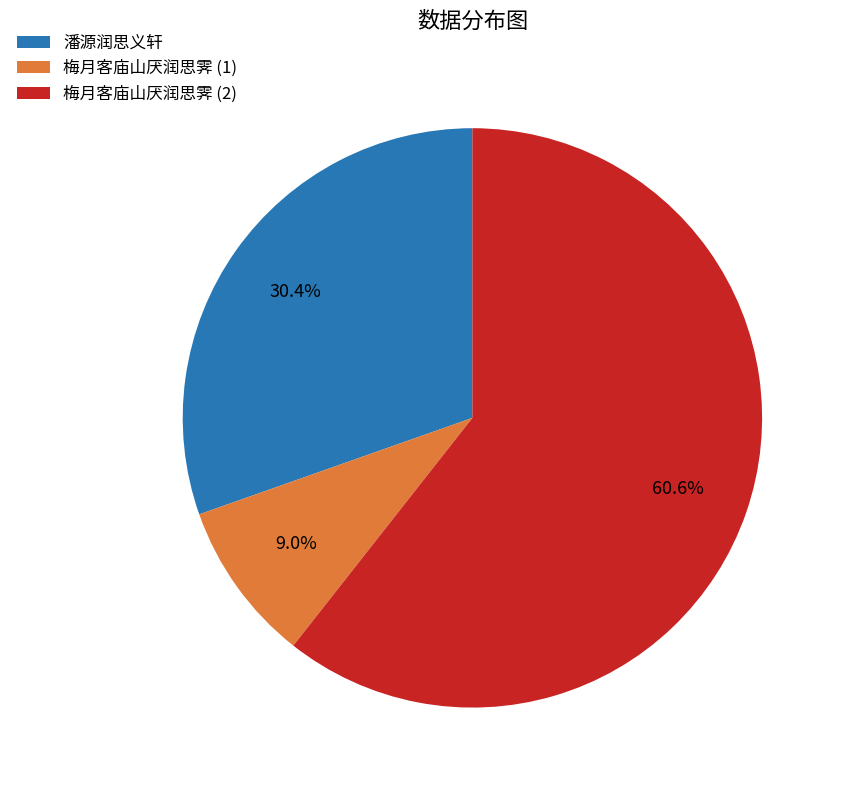

Which category has the smallest portion of the pie?

梅月客庙山厌润思霁 (1)